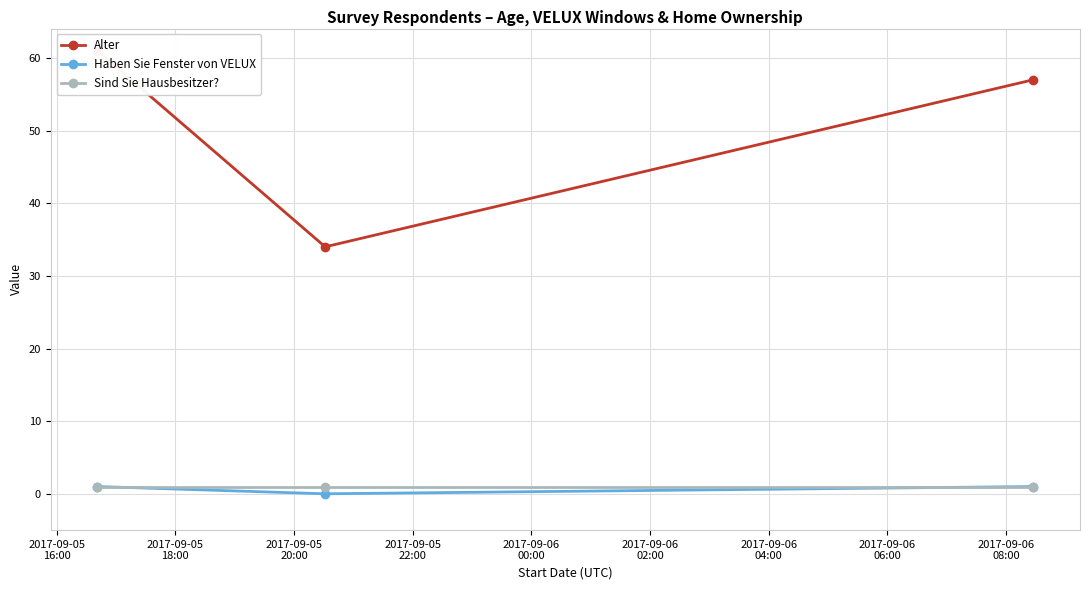

What is the average value of the Sind Sie Hausbesitzer? series?

1